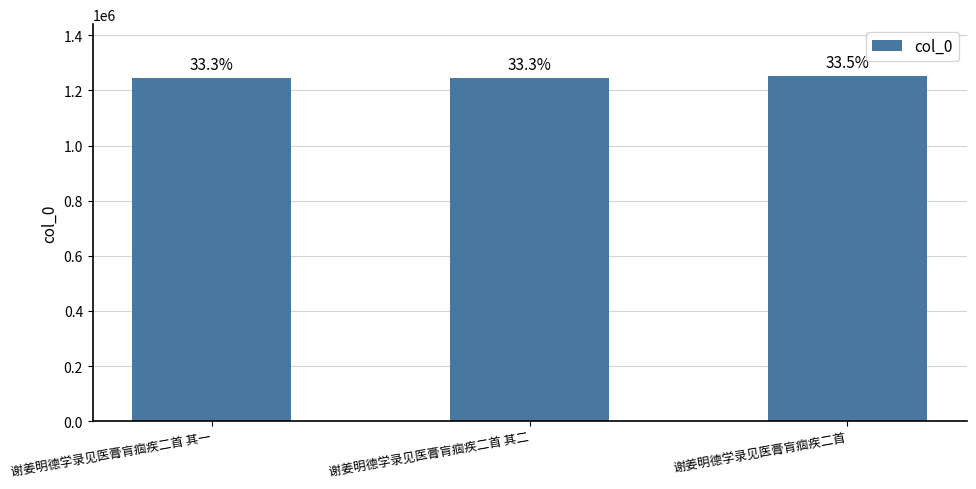

How many bars are there in total?

3